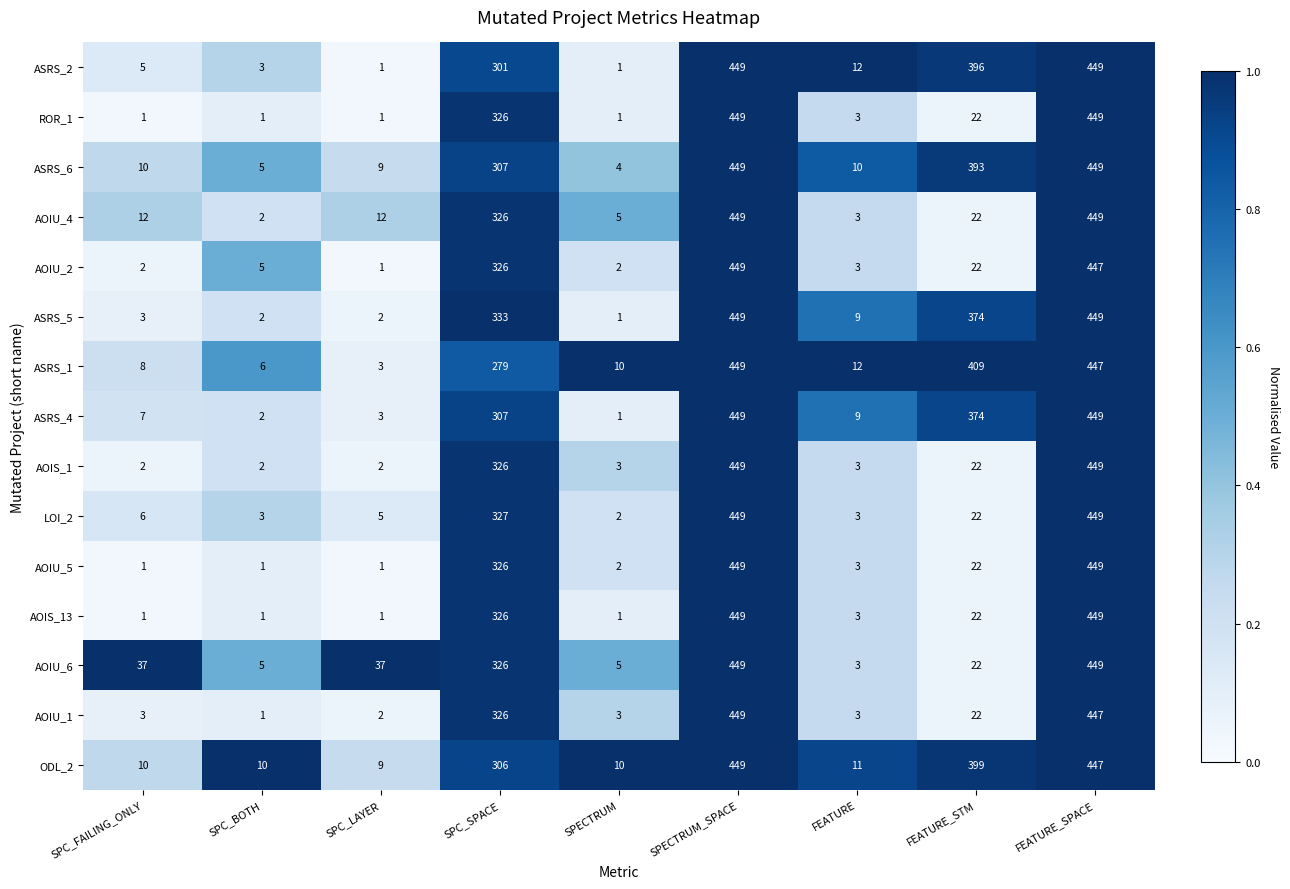

What is the difference between the maximum and second lowest values in the ASRS_6 series?

444